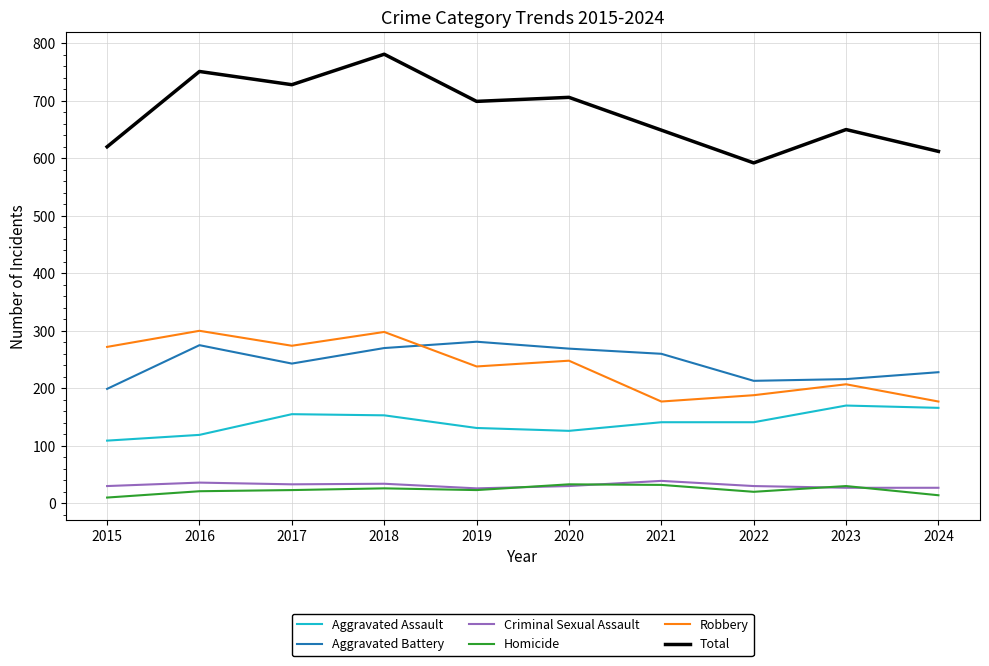

How many lines are shown in the chart?

6